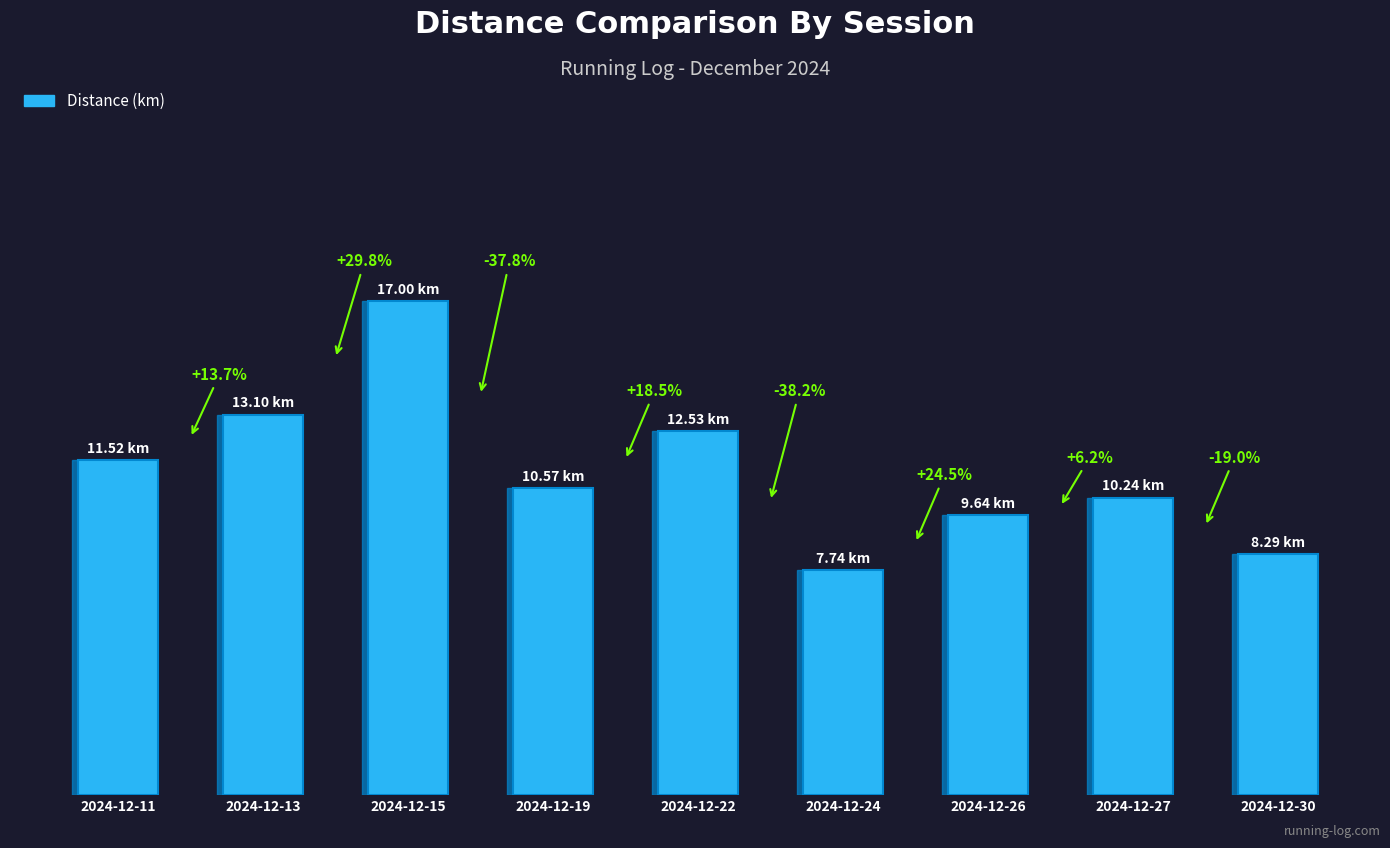

What is the difference between the maximum and minimum values?

9.3